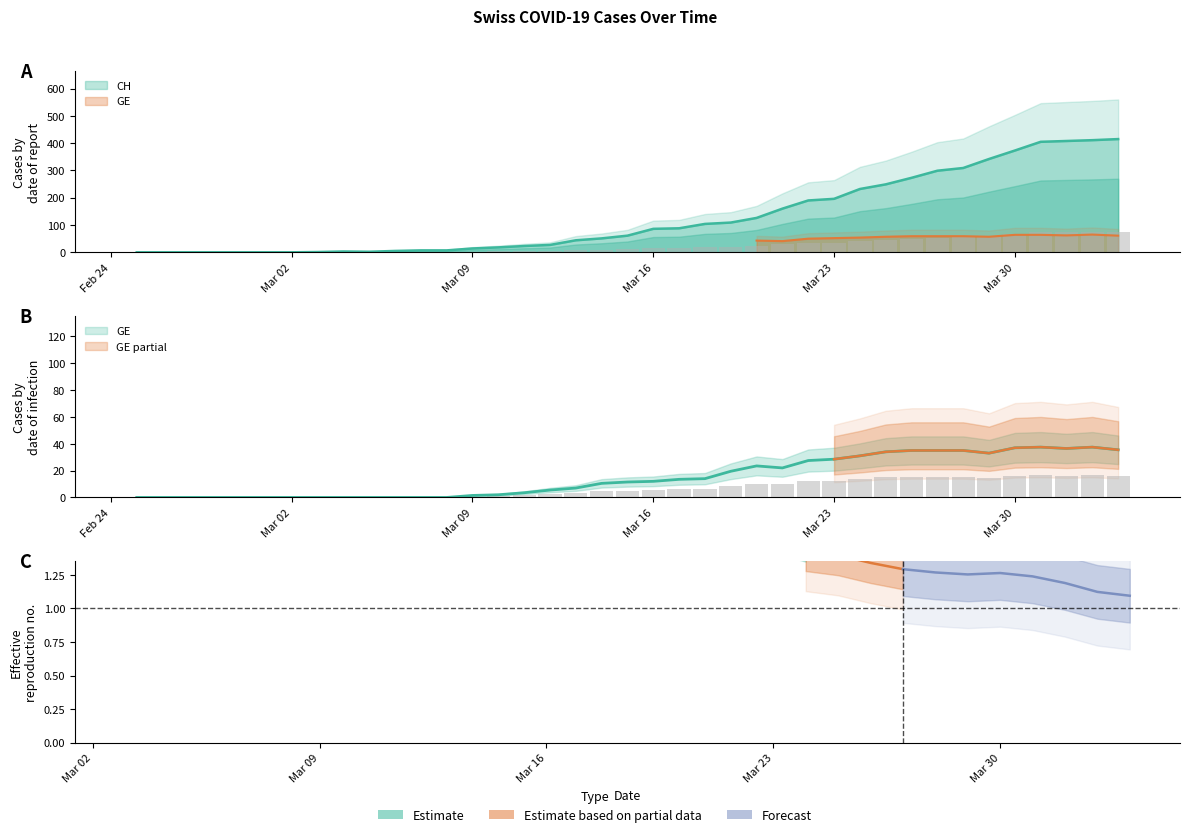

What is the difference between the maximum and minimum values in the GE series?

37.5